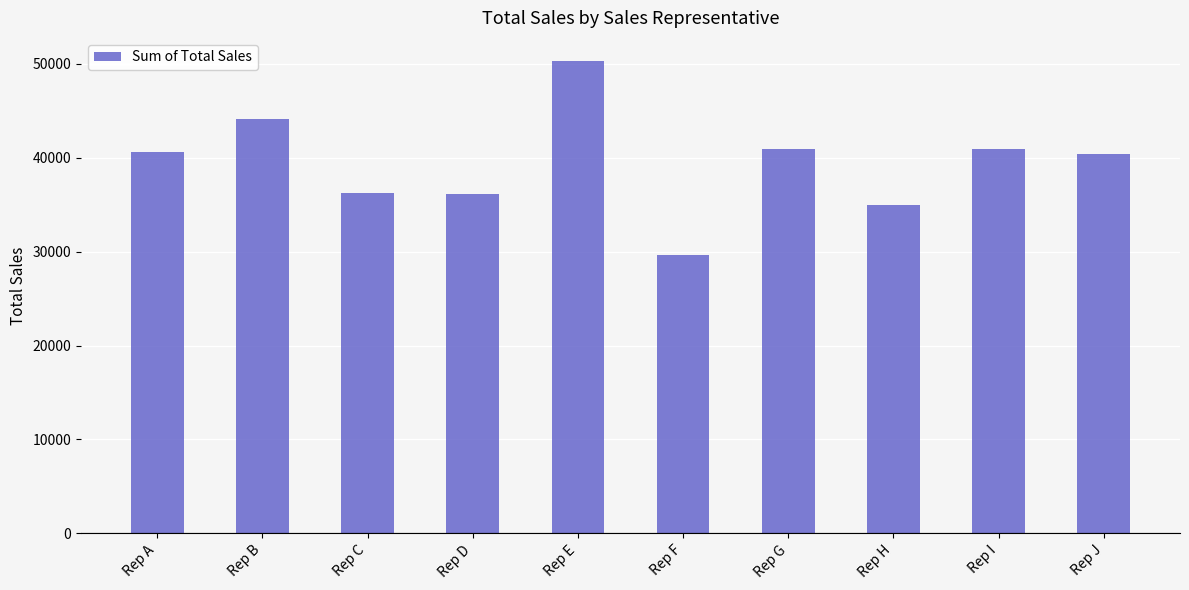

What is the value of the 1st bar from the left?

40624